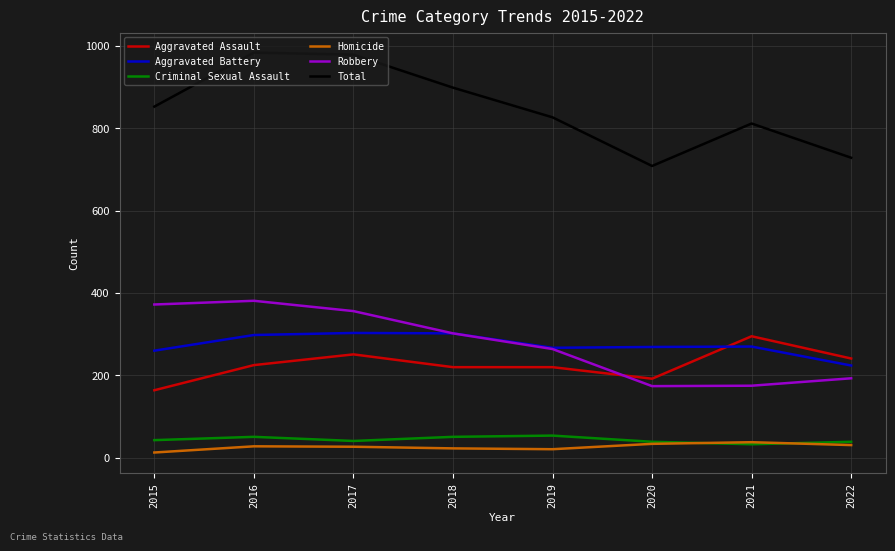

Between 2016 and 2019, which series saw the biggest shift?

Total